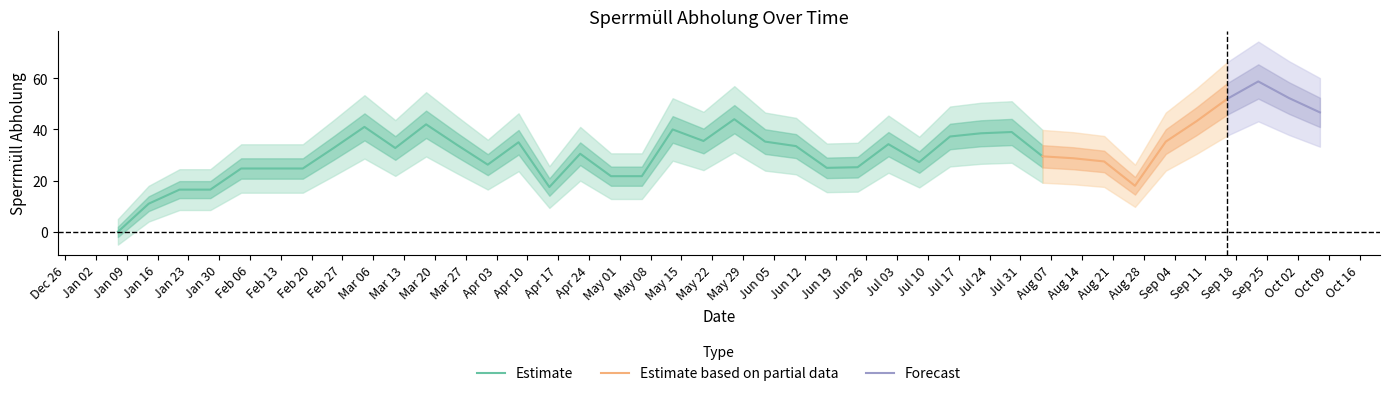

Where is the first local maximum?

9